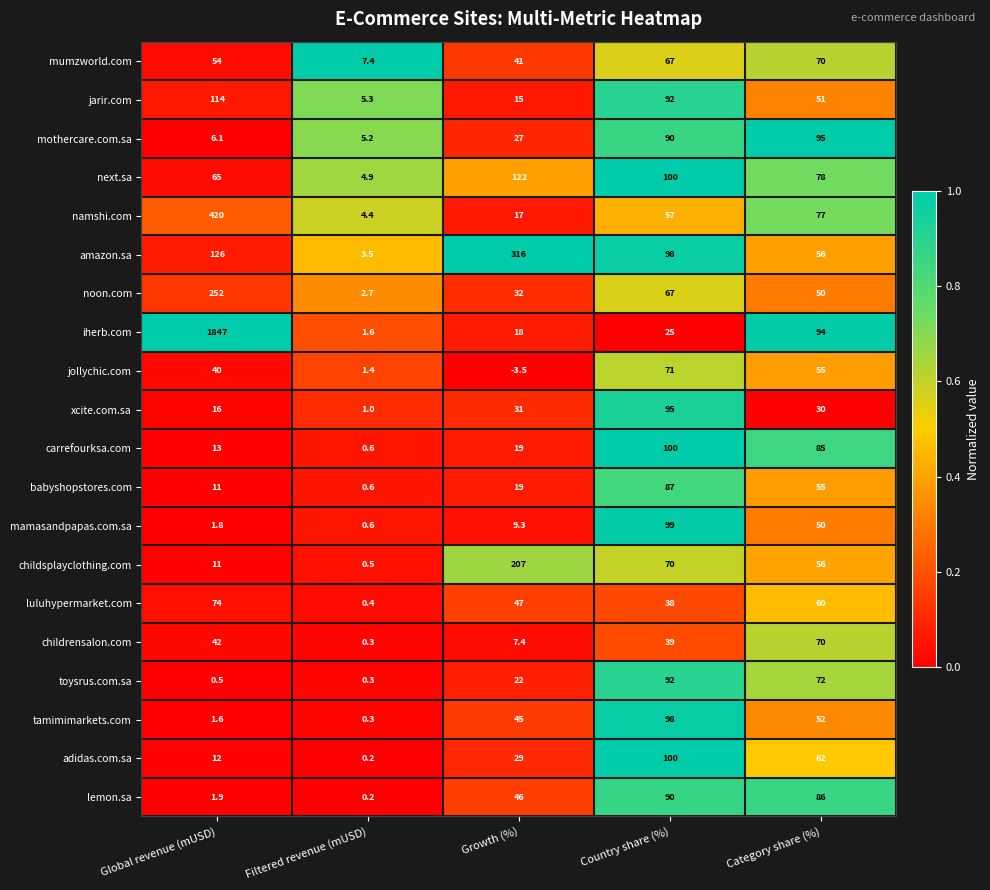

Which series changed the most between Global revenue (mUSD) and Country share (%)?

iherb.com